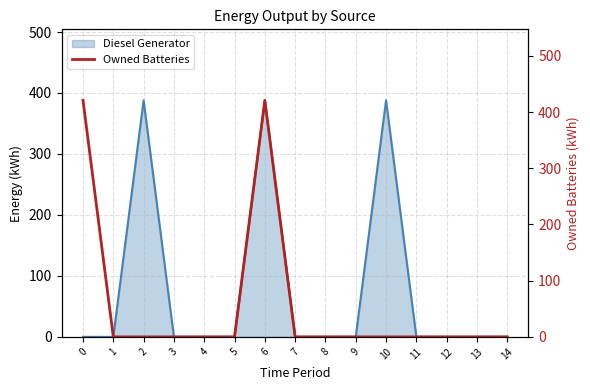

What is the maximum value for Diesel Generator?

388